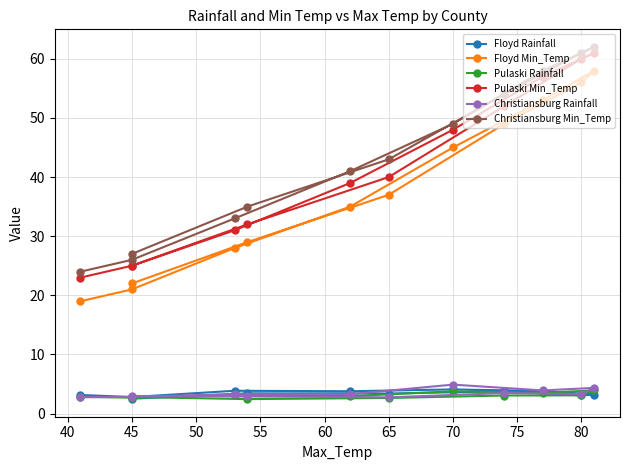

Which series has the largest total across all categories?

Christiansburg Min_Temp